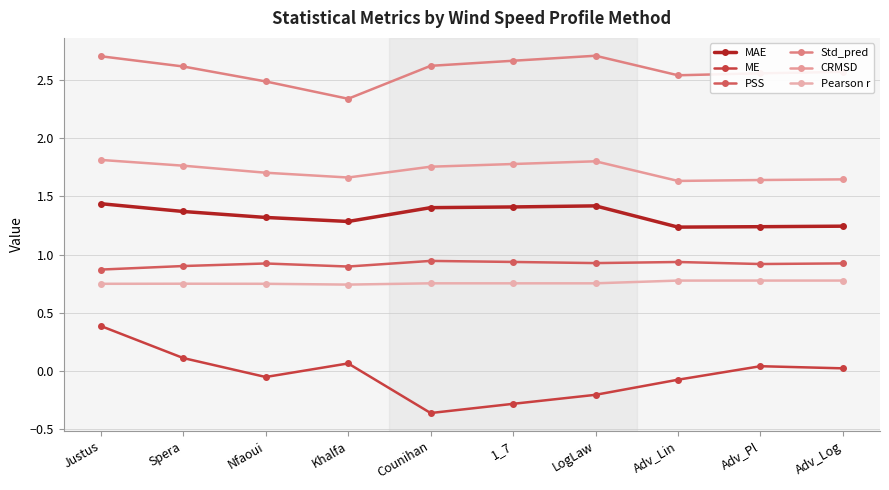

Reading right to left, extract all data points from this chart.

MAE: Adv_Log=1.2	Adv_Pl=1.2	Adv_Lin=1.2	LogLaw=1.4	1_7=1.4	Counihan=1.4	Khalfa=1.3	Nfaoui=1.3	Spera=1.4	Justus=1.4
ME: Adv_Log=0.0	Adv_Pl=0.0	Adv_Lin=-0.1	LogLaw=-0.2	1_7=-0.3	Counihan=-0.4	Khalfa=0.1	Nfaoui=-0.1	Spera=0.1	Justus=0.4
PSS: Adv_Log=0.9	Adv_Pl=0.9	Adv_Lin=0.9	LogLaw=0.9	1_7=0.9	Counihan=0.9	Khalfa=0.9	Nfaoui=0.9	Spera=0.9	Justus=0.9
Std_pred: Adv_Log=2.6	Adv_Pl=2.6	Adv_Lin=2.5	LogLaw=2.7	1_7=2.7	Counihan=2.6	Khalfa=2.3	Nfaoui=2.5	Spera=2.6	Justus=2.7
CRMSD: Adv_Log=1.6	Adv_Pl=1.6	Adv_Lin=1.6	LogLaw=1.8	1_7=1.8	Counihan=1.8	Khalfa=1.7	Nfaoui=1.7	Spera=1.8	Justus=1.8
Pearson r: Adv_Log=0.8	Adv_Pl=0.8	Adv_Lin=0.8	LogLaw=0.8	1_7=0.8	Counihan=0.8	Khalfa=0.7	Nfaoui=0.7	Spera=0.7	Justus=0.7